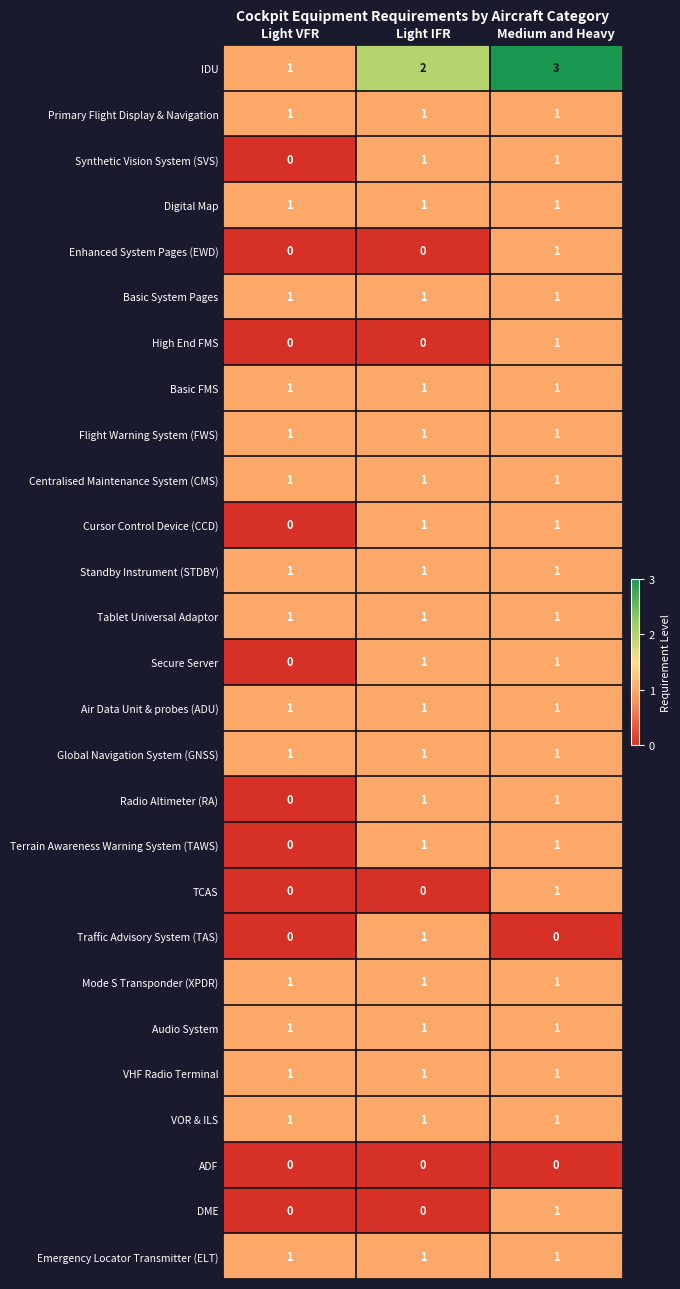

The value of Cursor Control Device (CCD) at Medium and Heavy is 1. True or false?

True